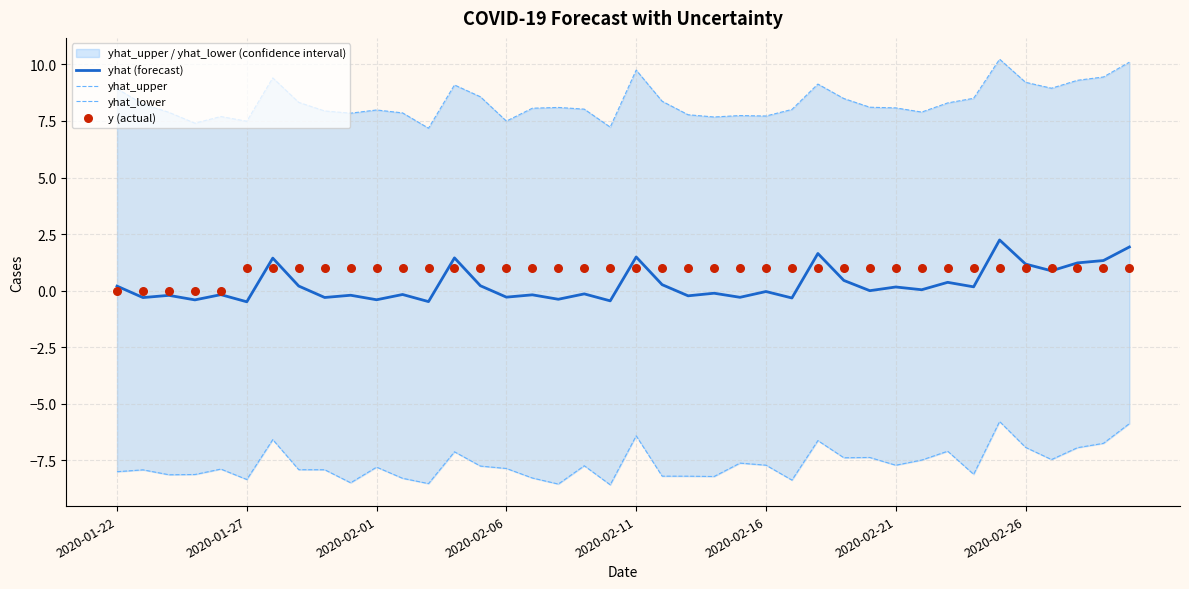

At which category is the sum across all series the highest?

34